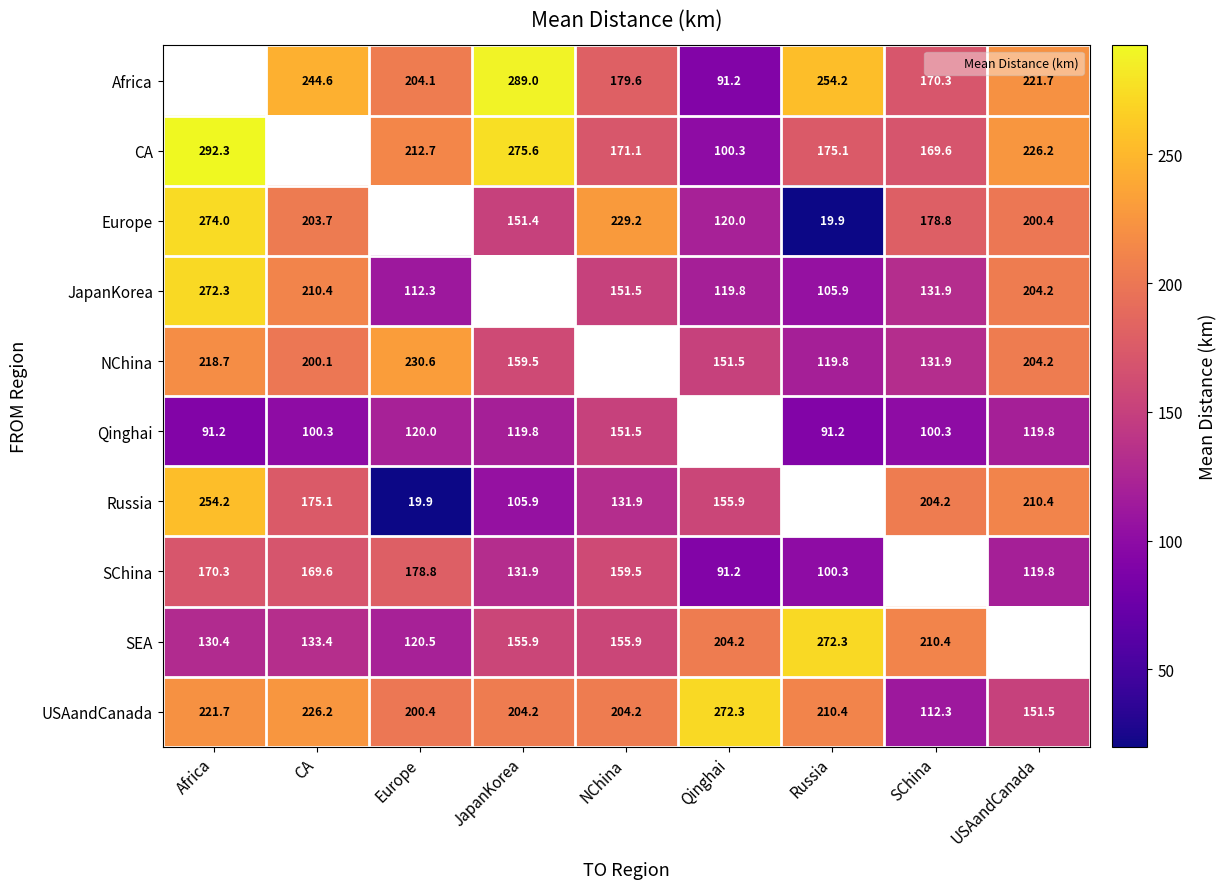

True or false: JapanKorea has a value of 151.5 at NChina.

True